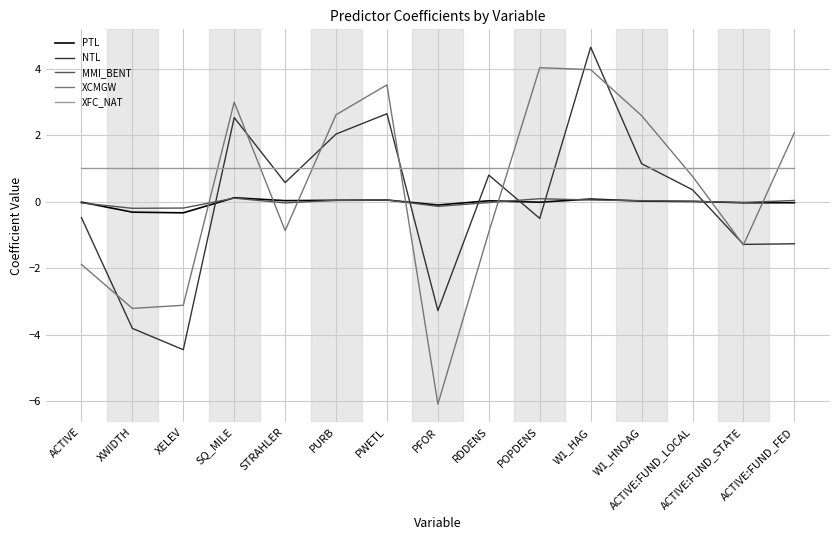

Which series has the largest total across all categories?

XFC_NAT